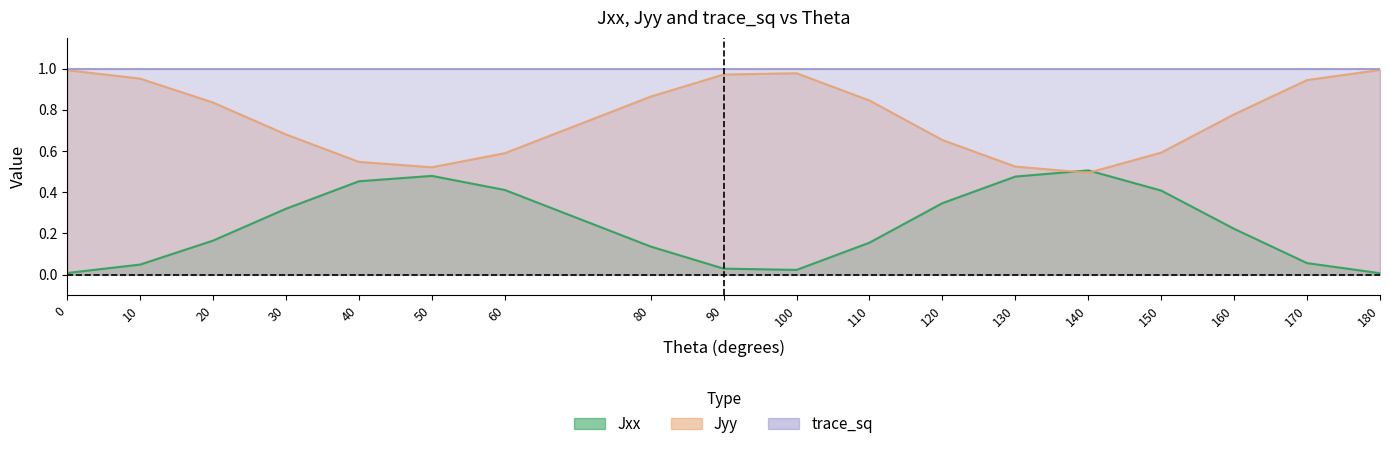

List the labels in order of trace_sq value, smallest first.

0, 10, 20, 30, 40, 50, 60, 80, 90, 100, 110, 120, 130, 140, 150, 160, 170, 180